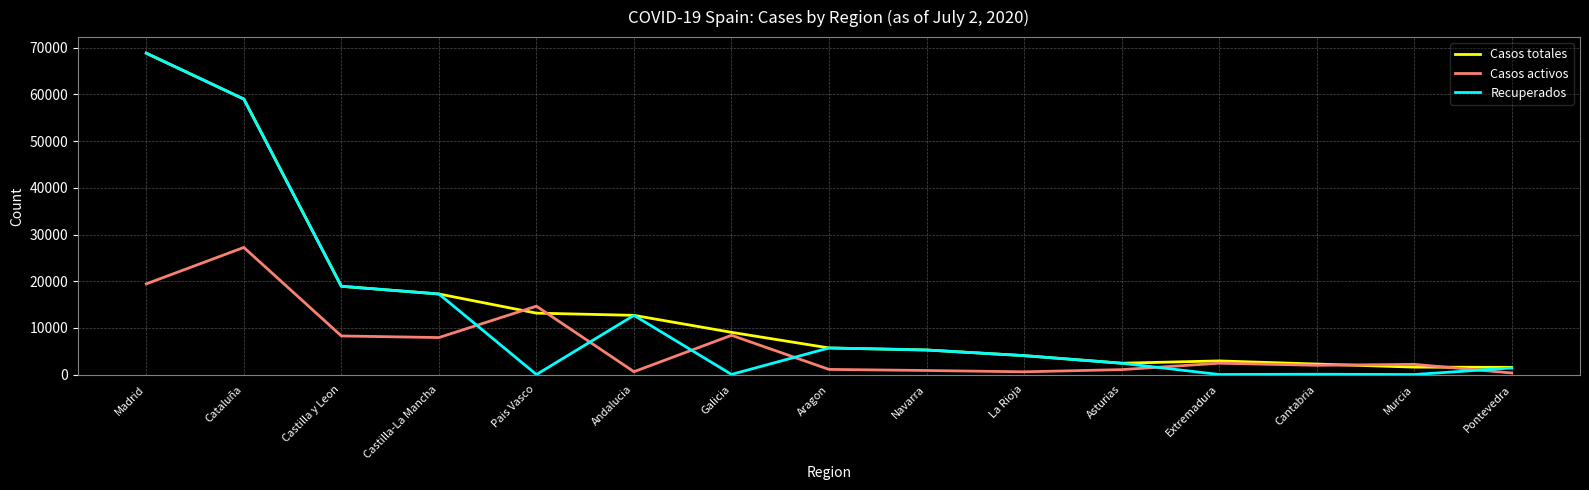

True or false: Recuperados and Casos activos intersect in this chart.

True